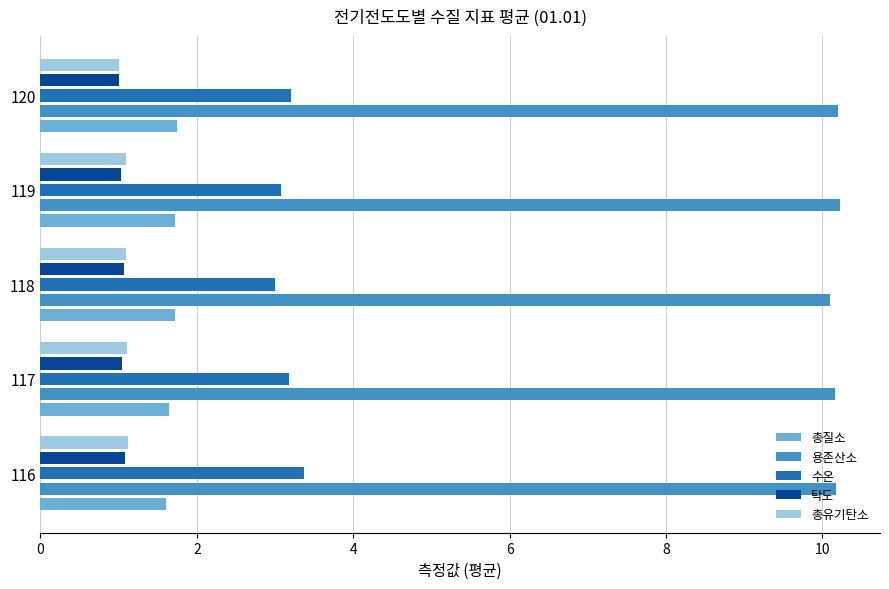

What is the average value of the 총유기탄소 series?

1.1